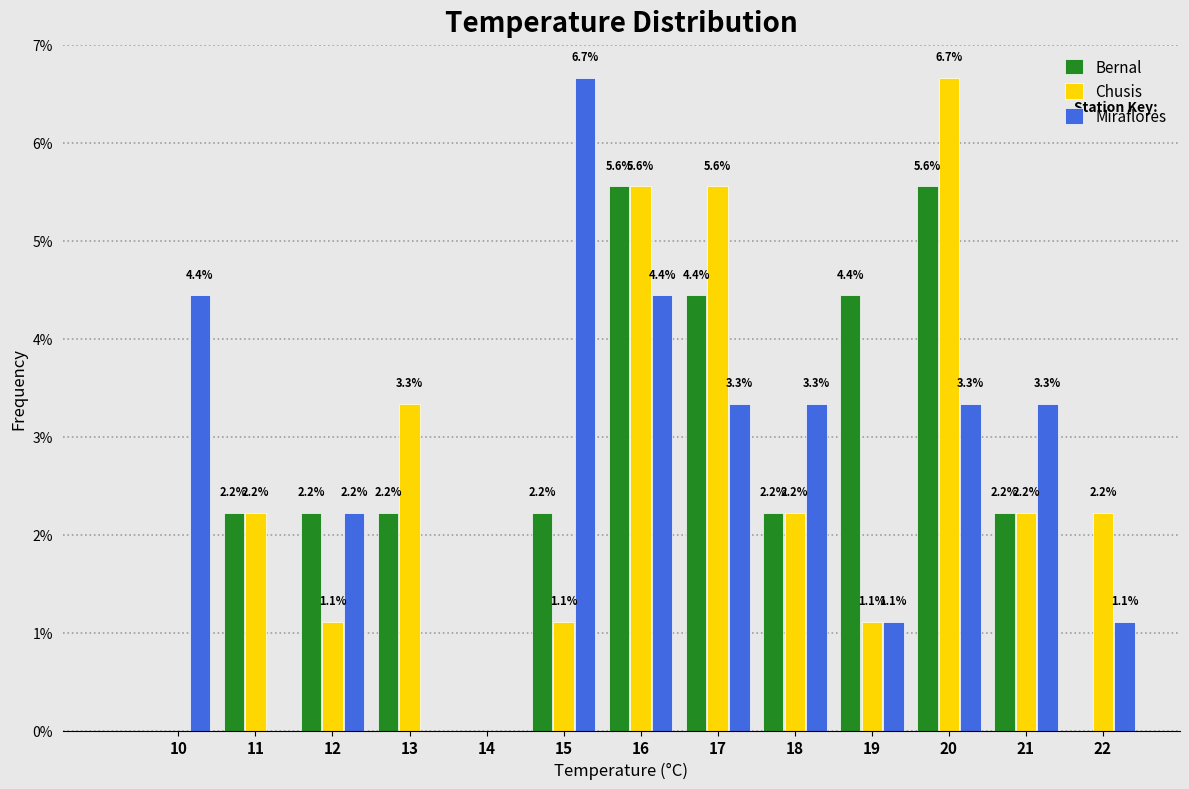

Reading left to right, extract all data points from this chart.

Bernal: 10=0.0	11=2.2	12=2.2	13=2.2	14=0.0	15=2.2	16=5.6	17=4.4	18=2.2	19=4.4	20=5.6	21=2.2	22=0.0
Chusis: 10=0.0	11=2.2	12=1.1	13=3.3	14=0.0	15=1.1	16=5.6	17=5.6	18=2.2	19=1.1	20=6.7	21=2.2	22=2.2
Miraflores: 10=4.4	11=0.0	12=2.2	13=0.0	14=0.0	15=6.7	16=4.4	17=3.3	18=3.3	19=1.1	20=3.3	21=3.3	22=1.1